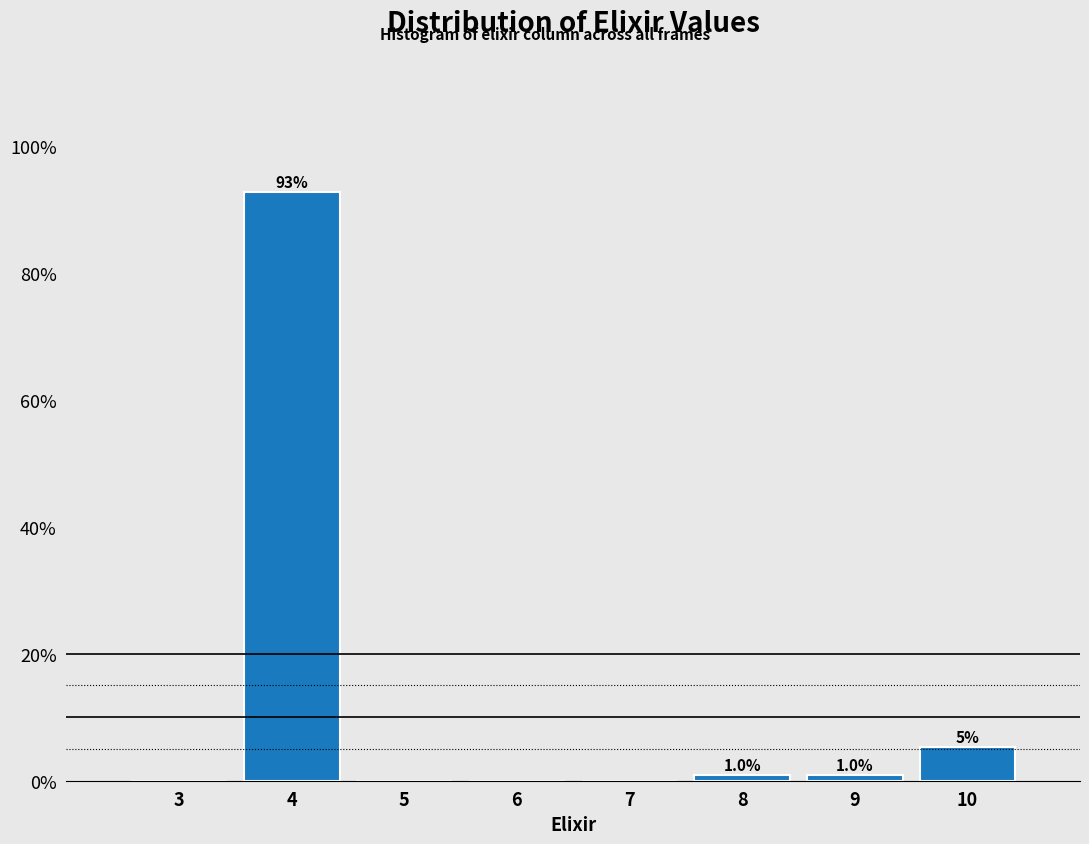

Reading right to left, extract all data points from this chart.

10=5.4	9=1.0	8=1.0	7=0.0	6=0.0	5=0.0	4=92.7	3=0.0